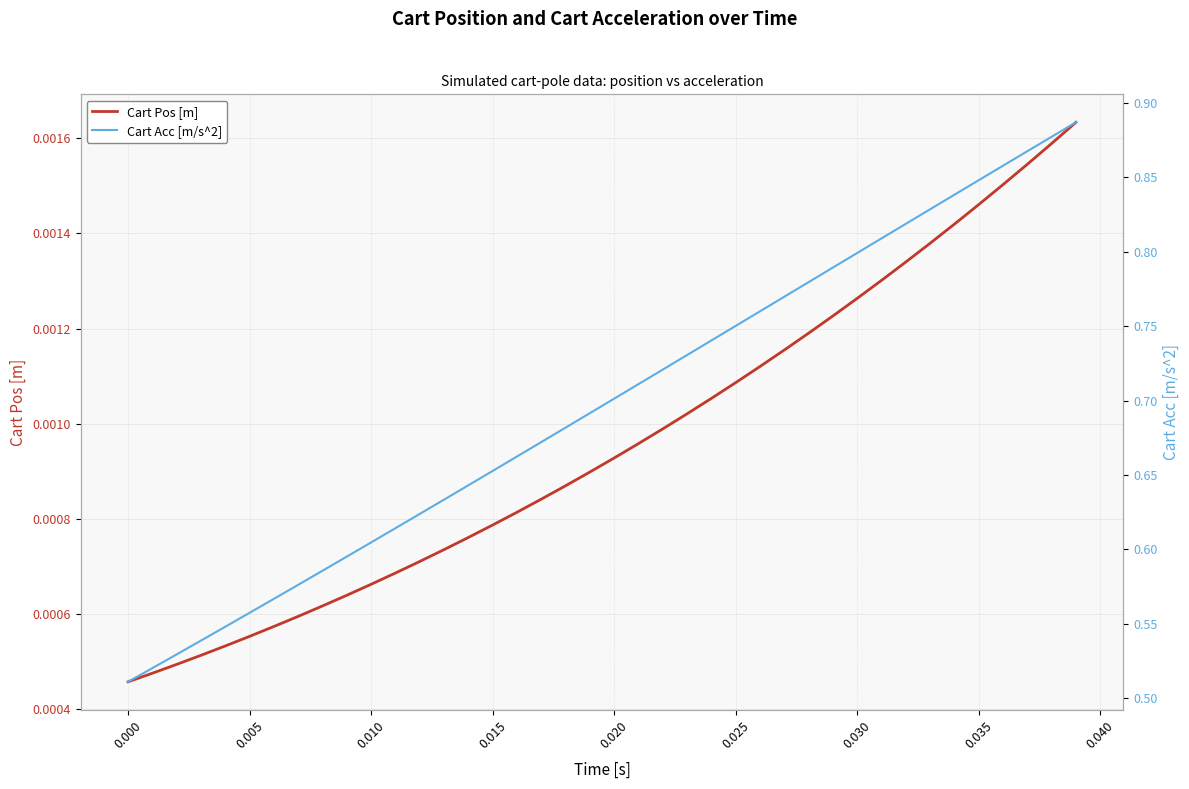

True or false: Cart Acc [m/s^2] and Cart Pos [m] cross at least once.

False